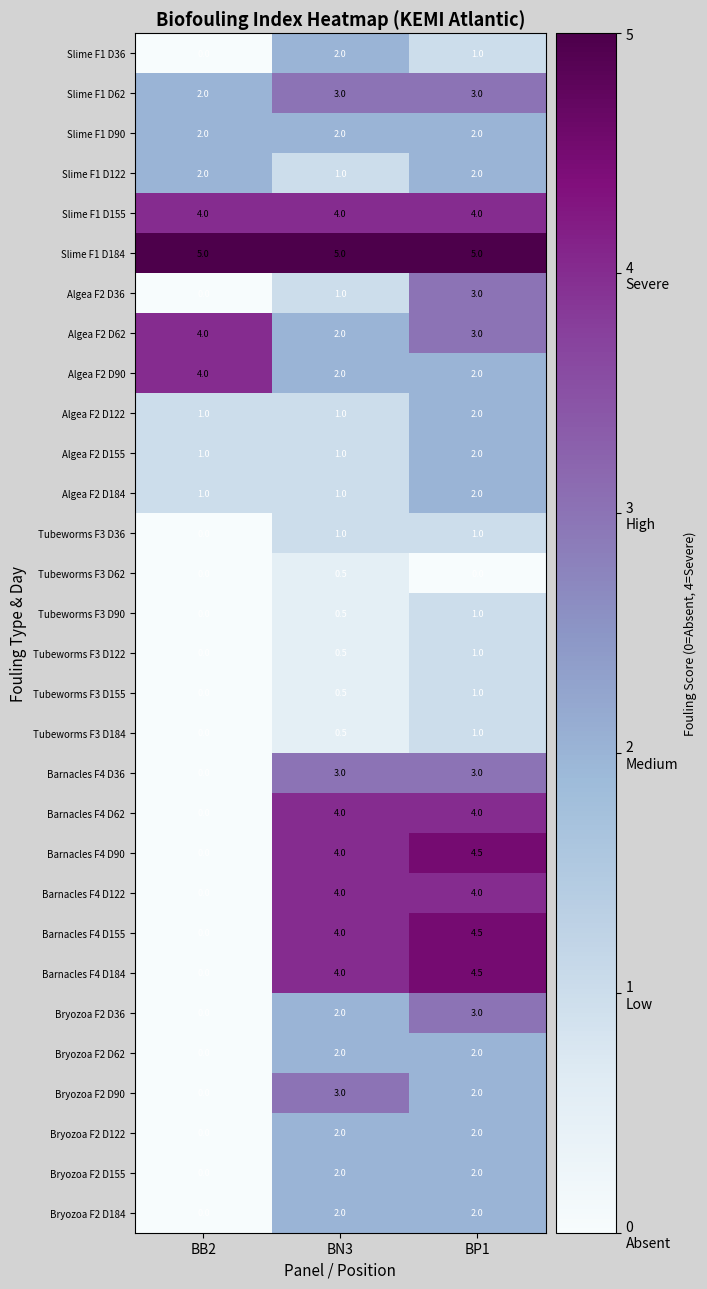

What is the difference between the highest and lowest values at BN3?

4.5